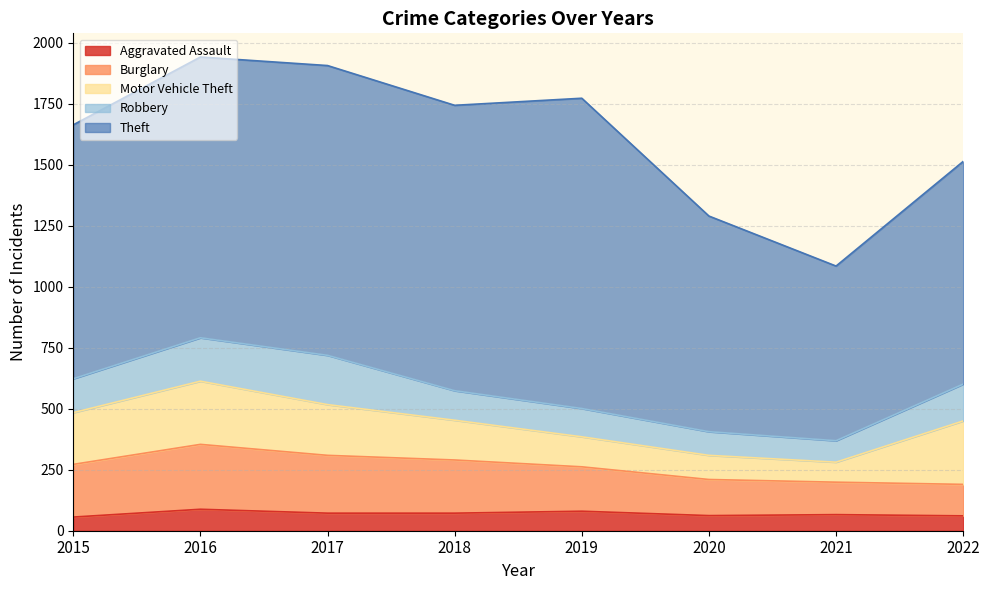

What is the value of the Motor Vehicle Theft point at the 6th from the left?

99